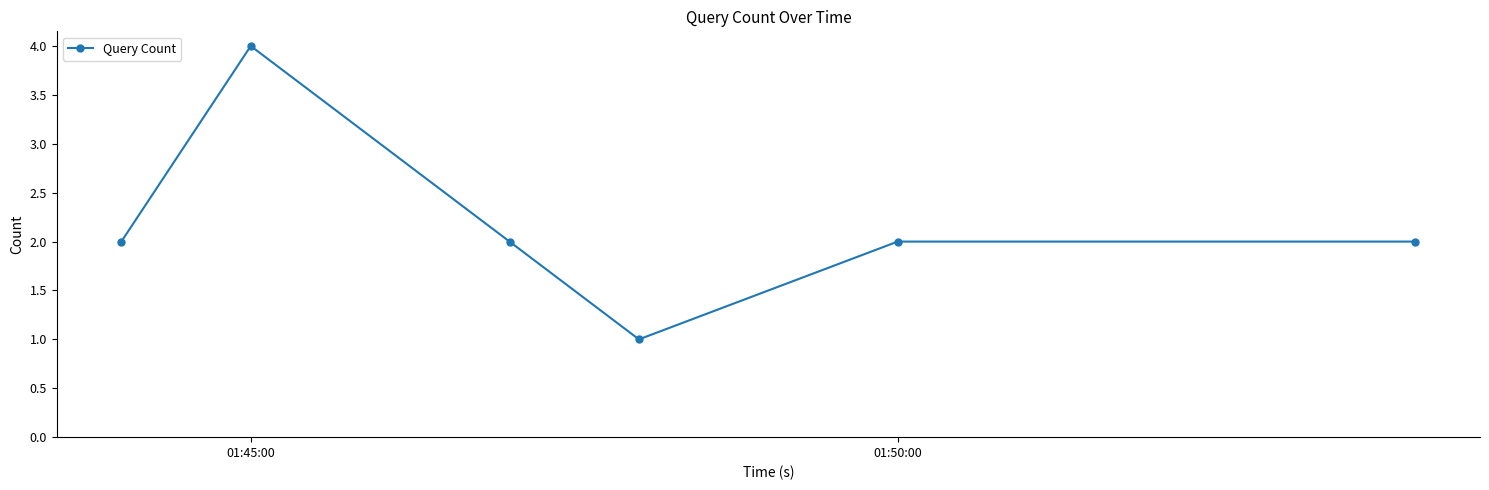

Count the number of categories in the chart.

6